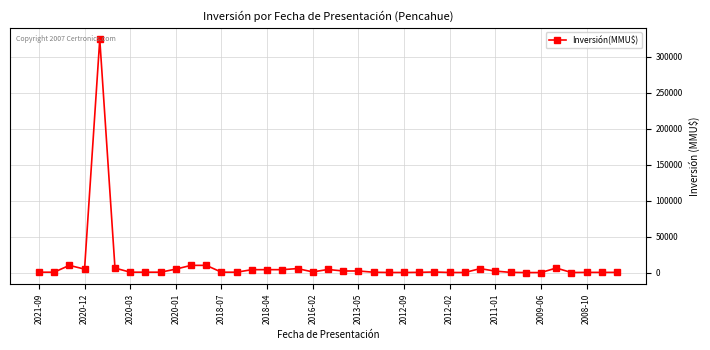

What is the difference between the maximum and minimum values?

324020